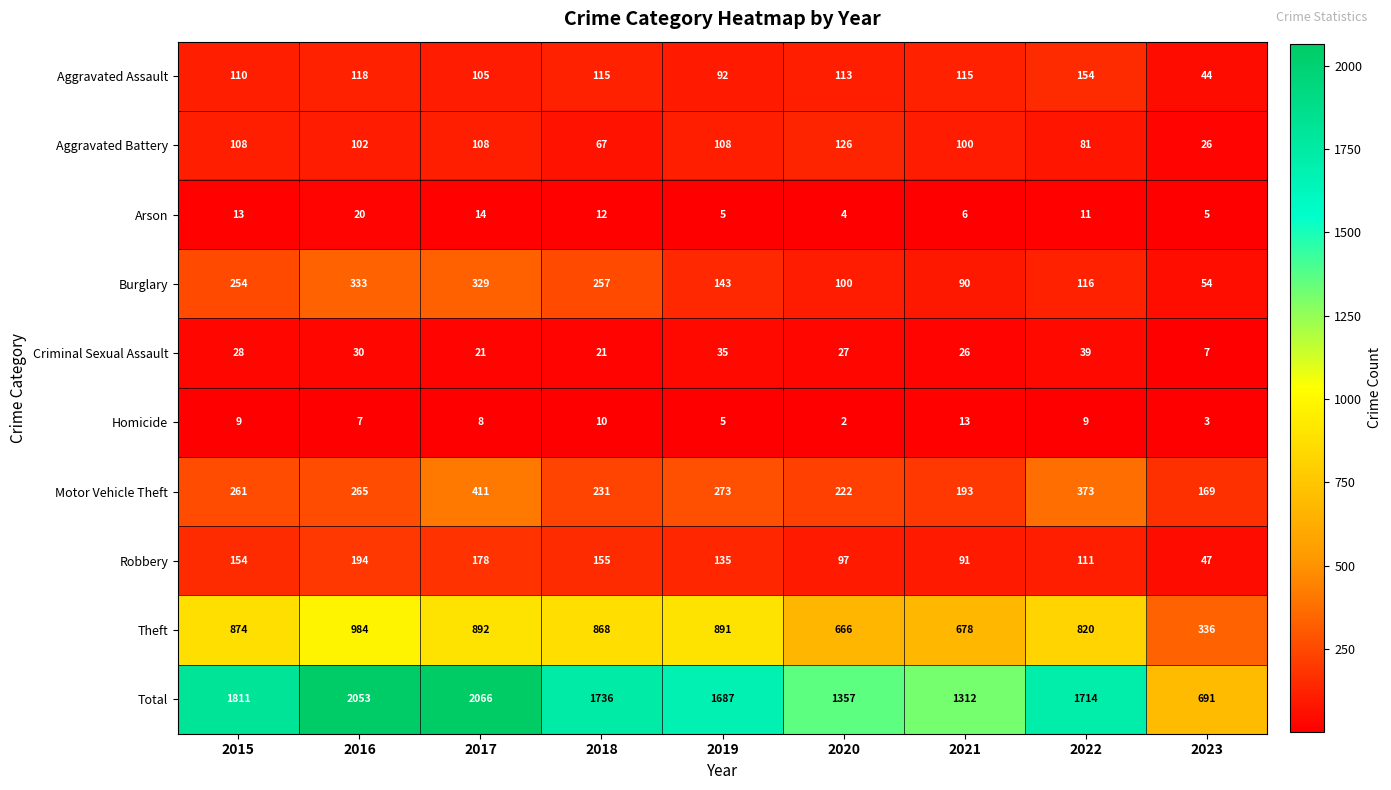

What is the difference between the Motor Vehicle Theft values at 2017 and 2020?

189